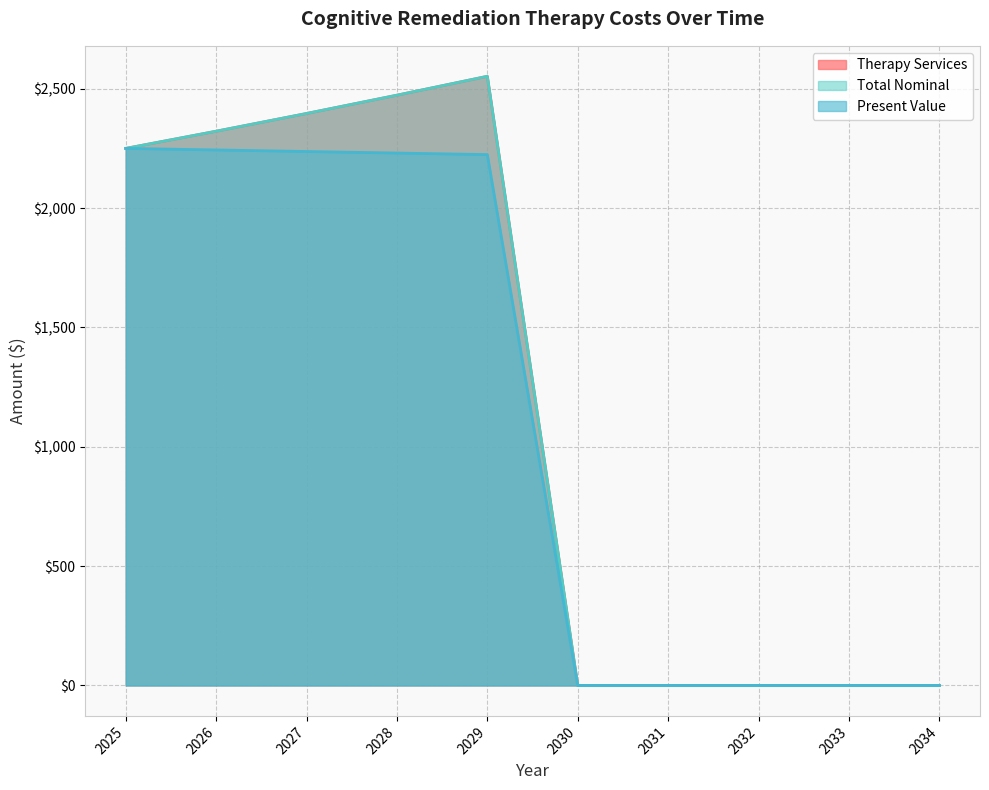

True or false: Therapy Services and Total Nominal cross at least once.

False